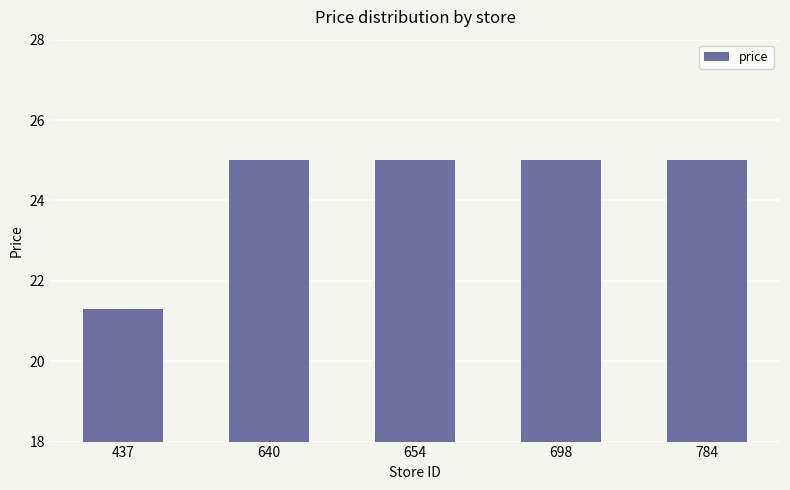

What is the difference between the maximum and minimum values?

3.7